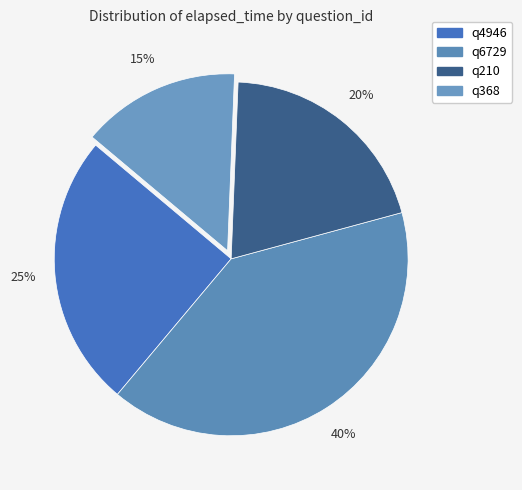

Count the number of slices in the pie.

4